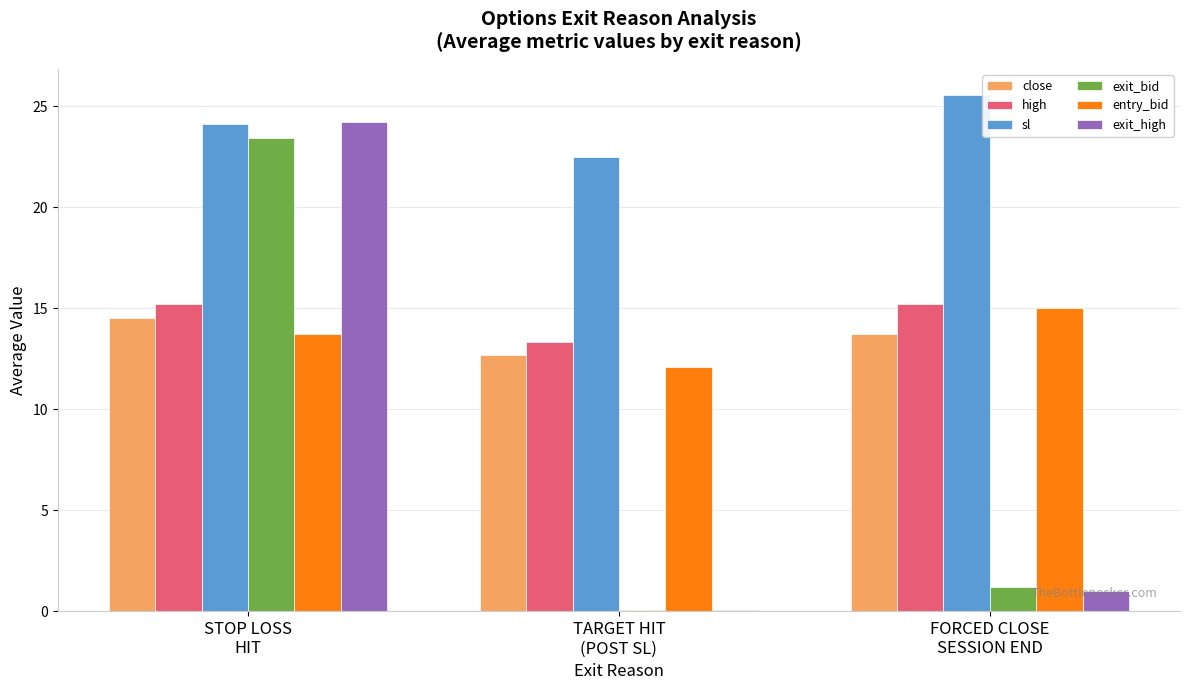

Count the sl values in the range 22 to 25.

2